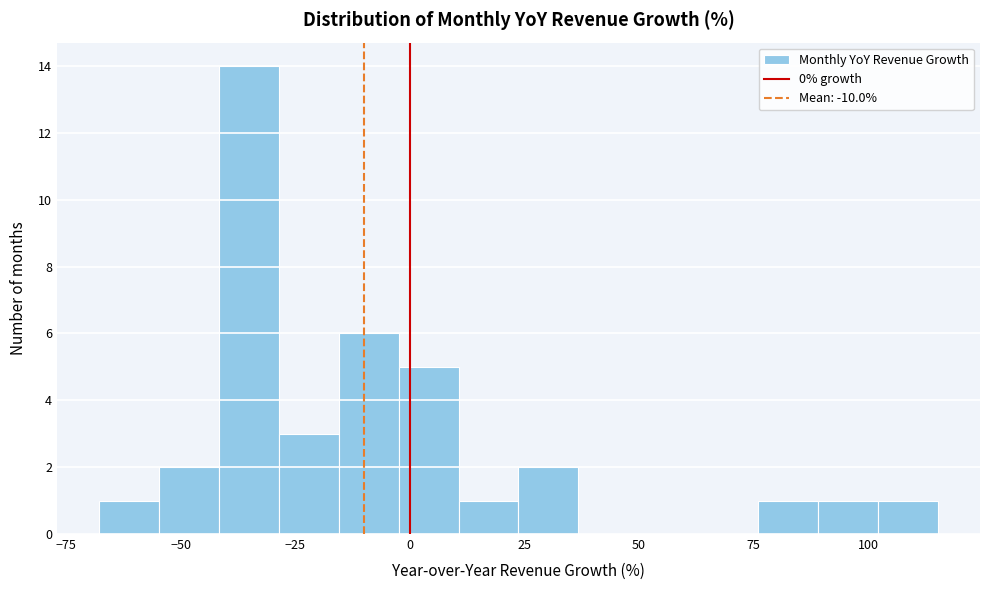

Around what value on the x-axis is the tallest bar? Give the approximate position of its centre, as read against the axis.

-35